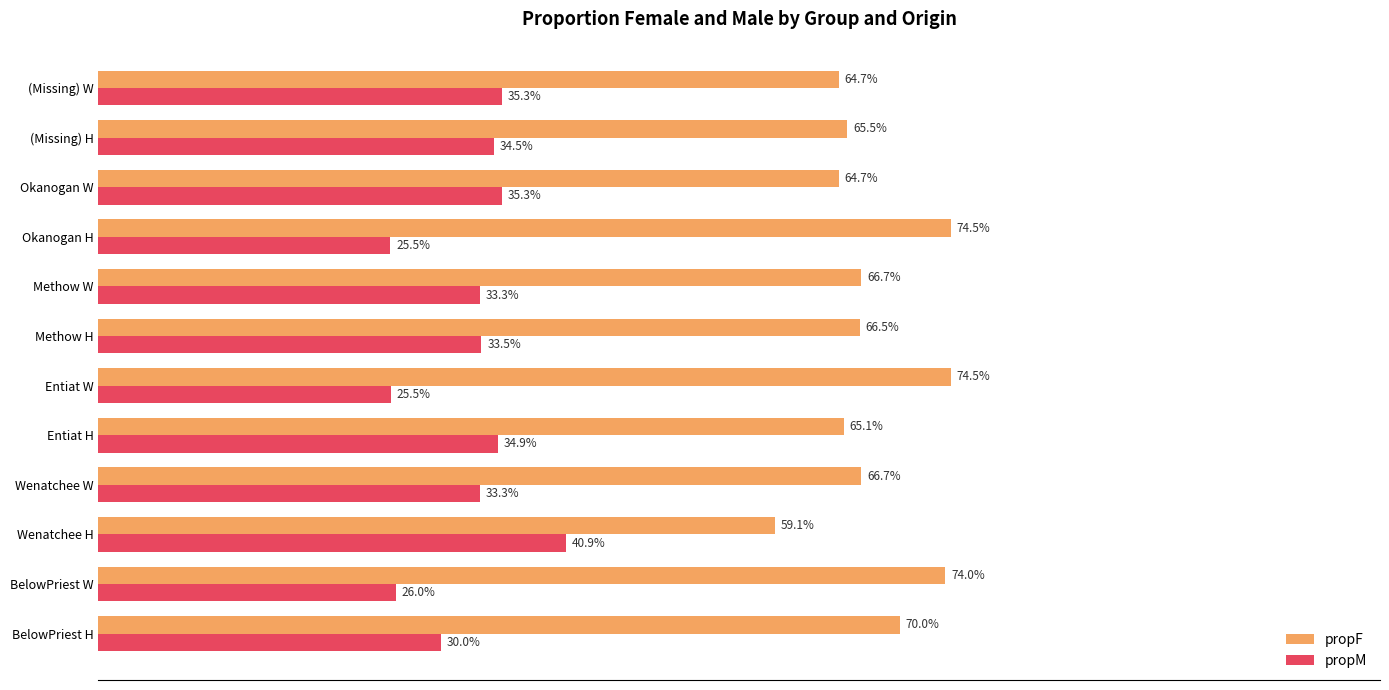

What are all the series names shown in the legend?

propF, propM